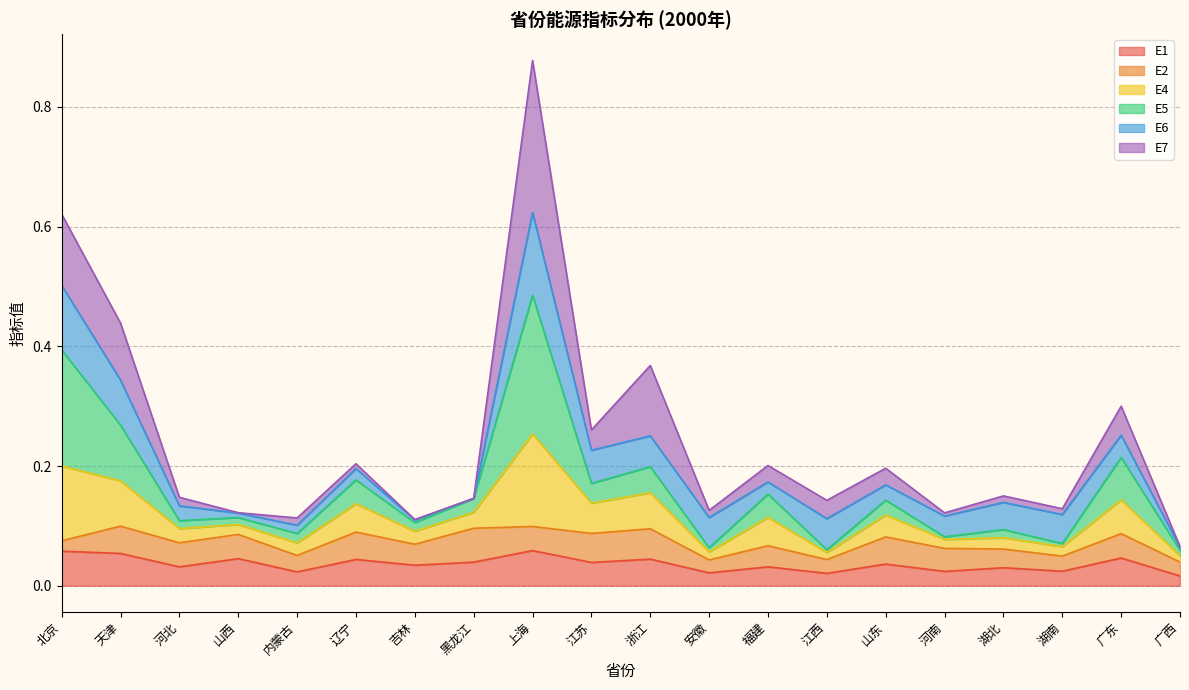

The value of E1 at 吉林 is 0.0. True or false?

True